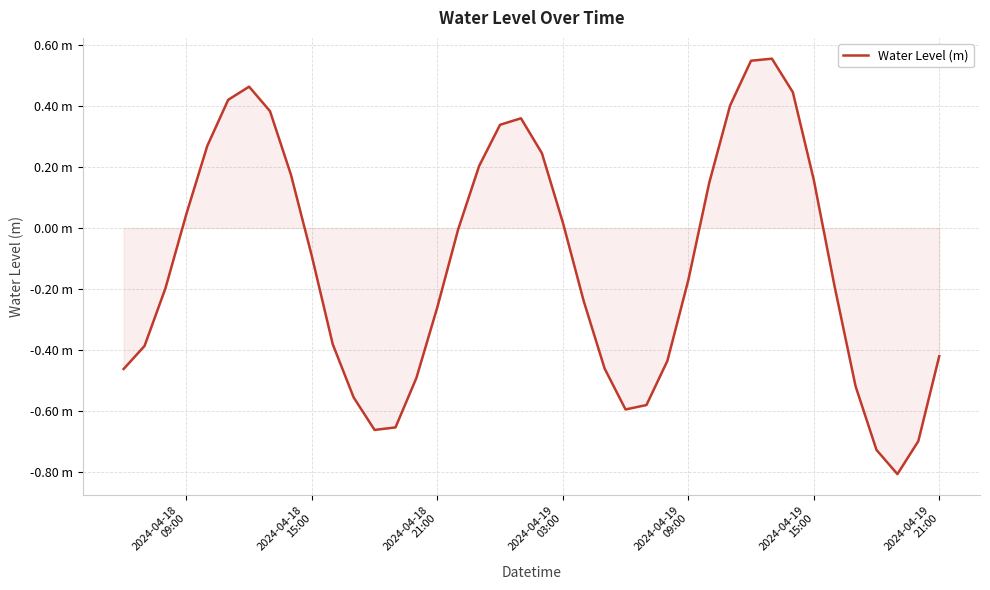

Is this an area chart (filled region under the line)?

Yes